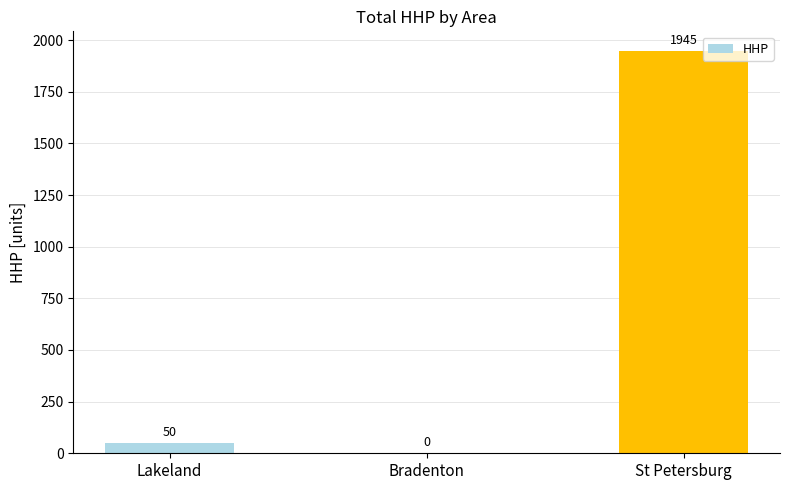

Are the bars horizontal?

No